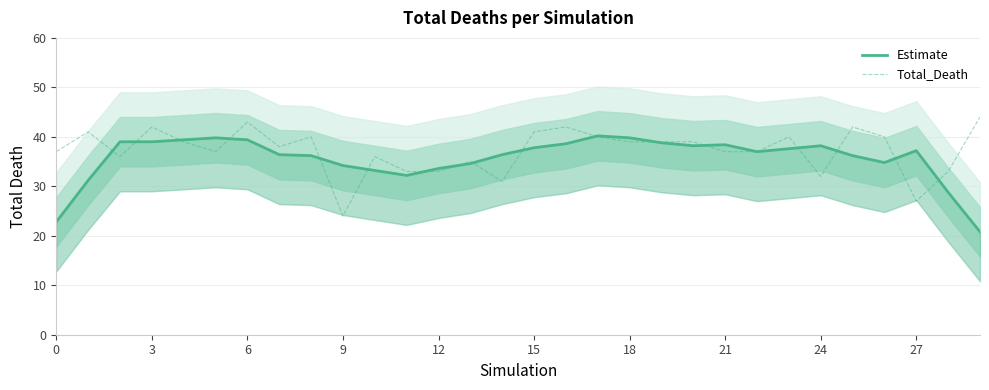

Is this an area chart (filled region under the line)?

No